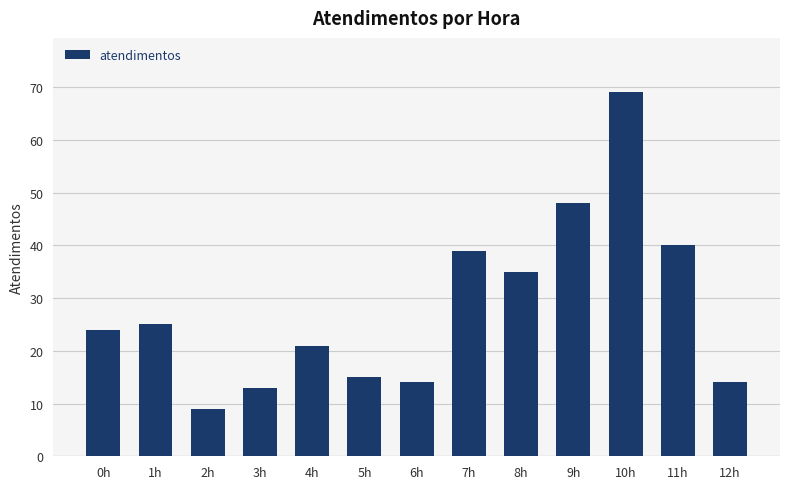

What is the average value?

28